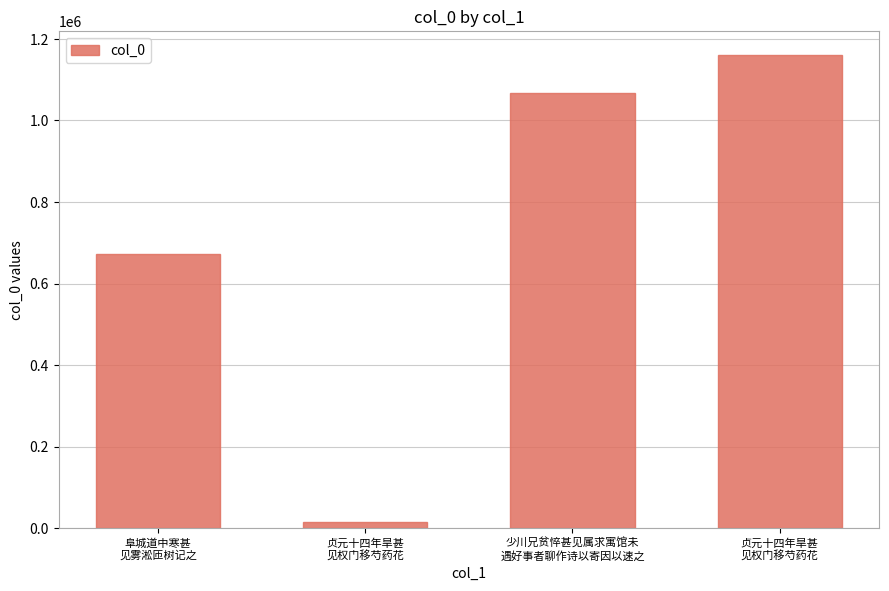

Is it true that the value at 贞元十四年旱甚
见权门移芍药花 is 4364?

False